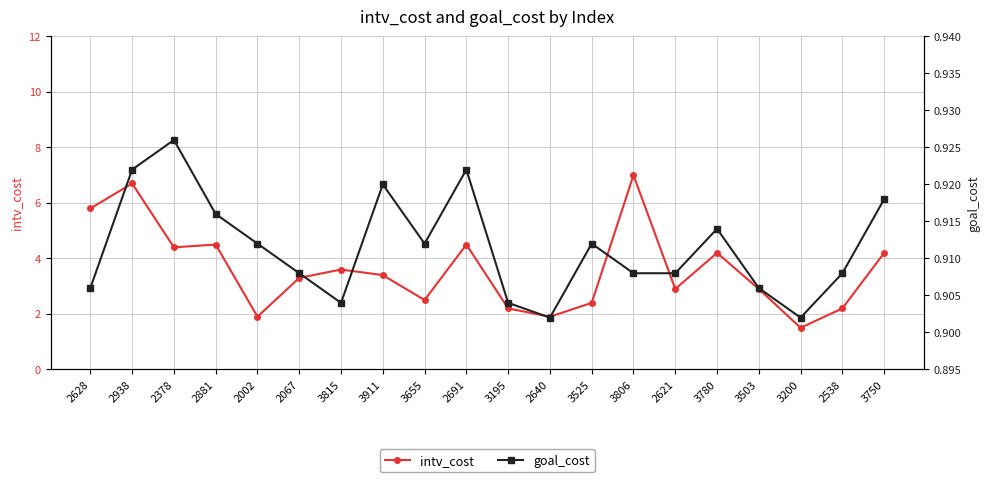

At which label does intv_cost reach its minimum?

3200